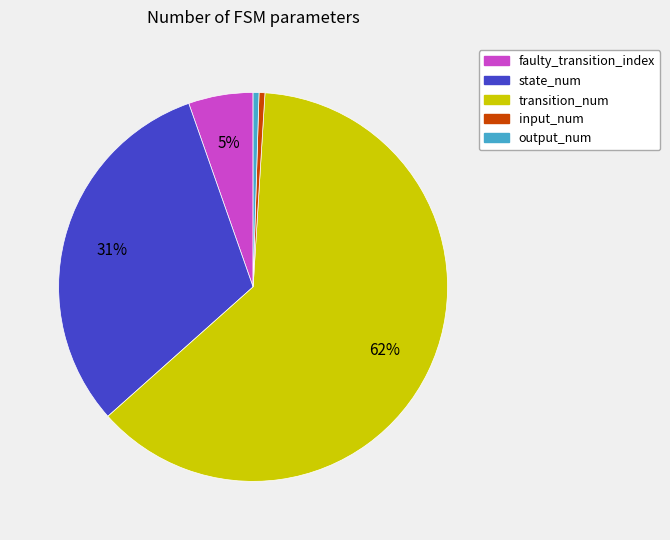

Approximately how many times larger is the value at transition_num compared to state_num?

2.0